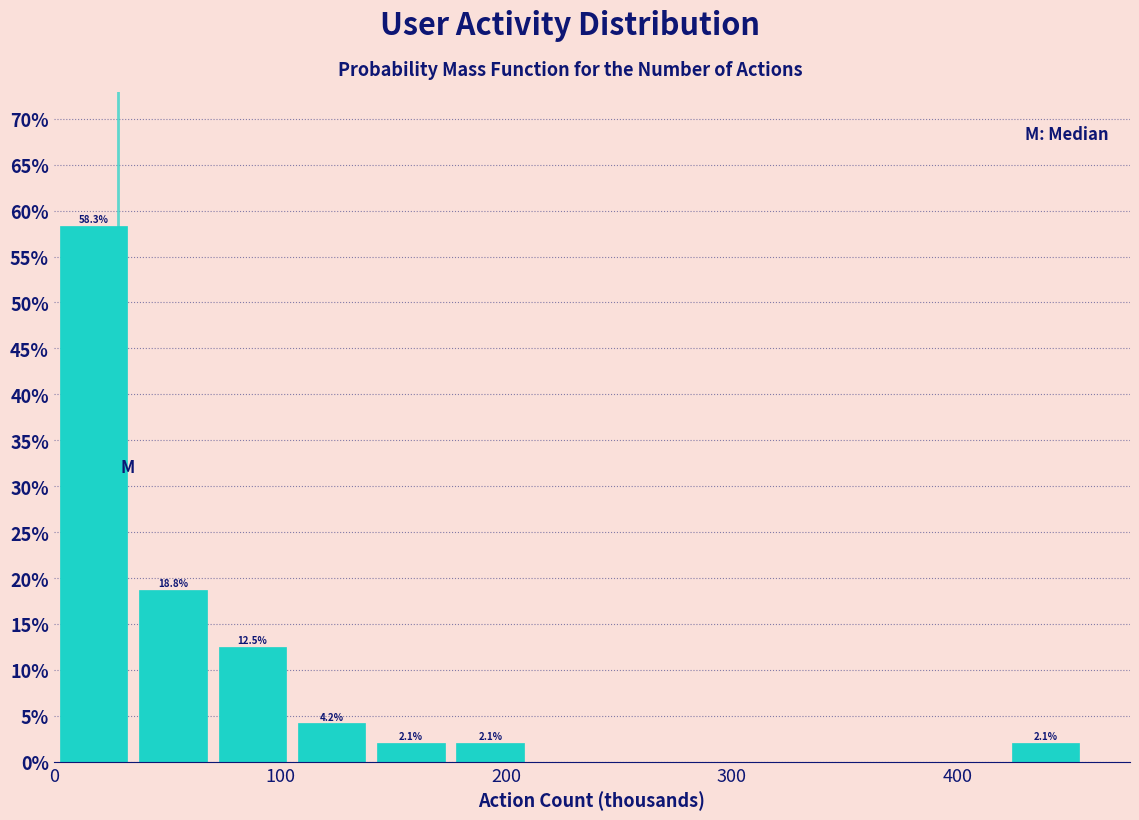

Read against the x-axis, roughly where is the centre of the tallest bar?

20